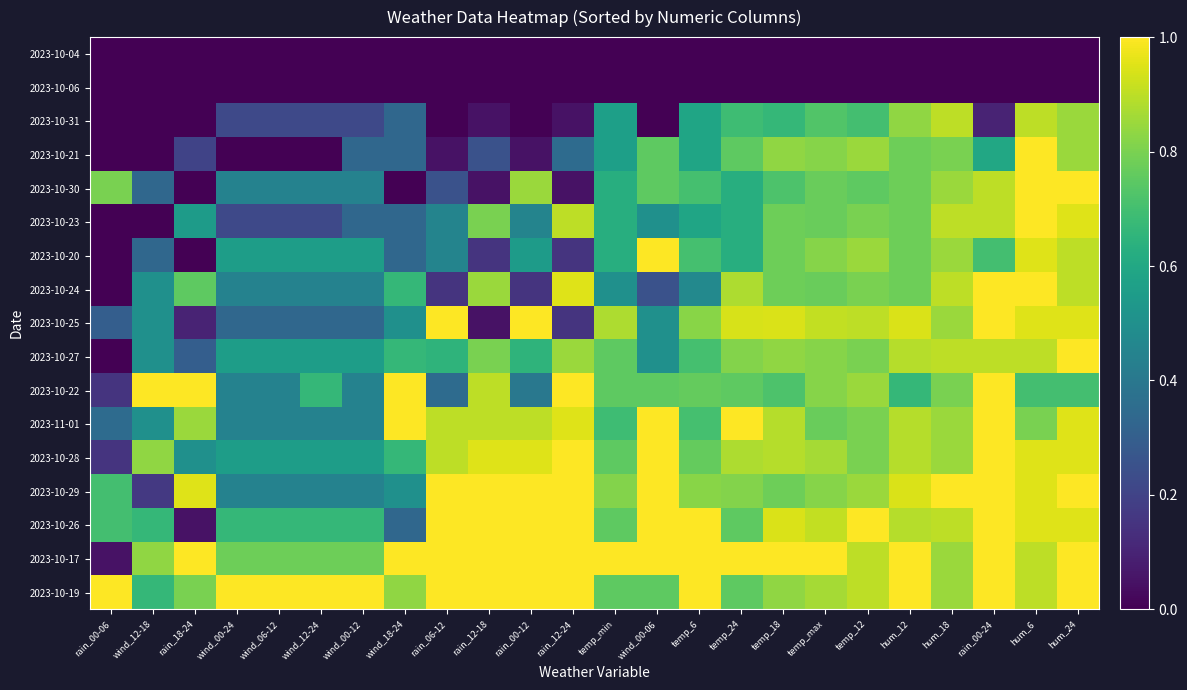

Rank the series by their maximum value, from highest to lowest.

2023-10-21, 2023-10-30, 2023-10-23, 2023-10-20, 2023-10-24, 2023-10-25, 2023-10-27, 2023-10-22, 2023-11-01, 2023-10-28, 2023-10-29, 2023-10-26, 2023-10-17, 2023-10-19, 2023-10-31, 2023-10-04, 2023-10-06